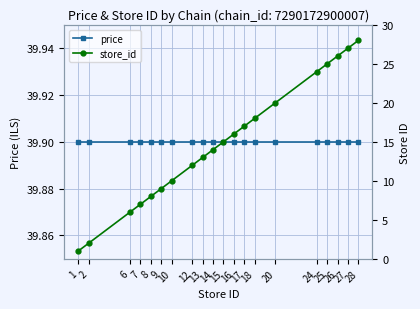

At how many categories does at least one series exceed 17?

20